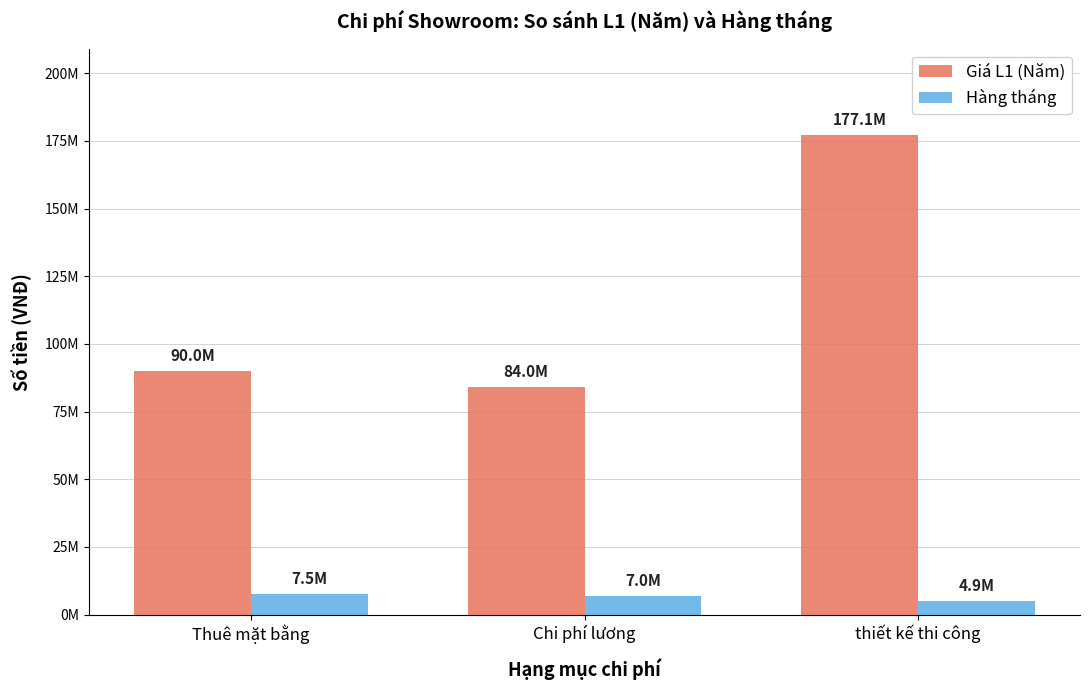

What are all the series names shown in the legend?

Giá L1 (Năm), Hàng tháng